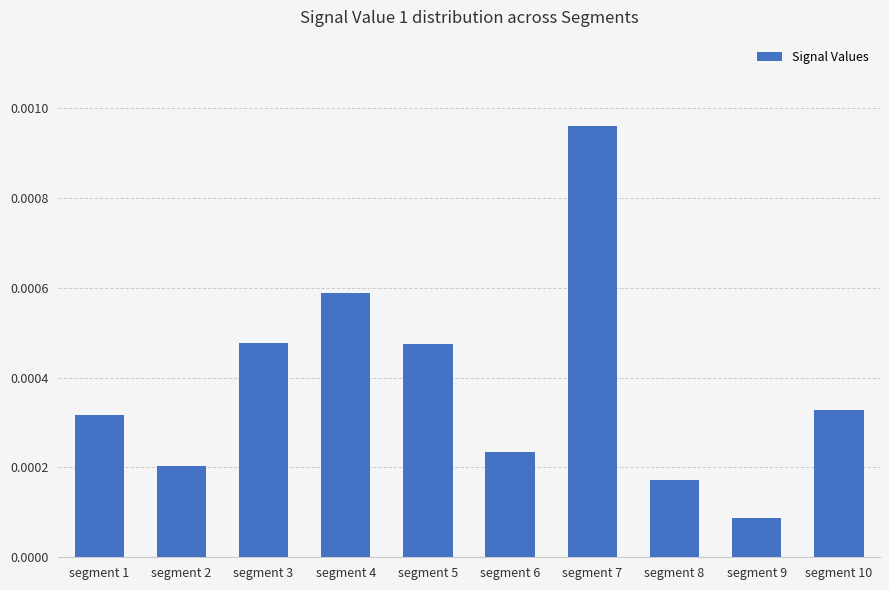

How many values are between 0 and 1?

10